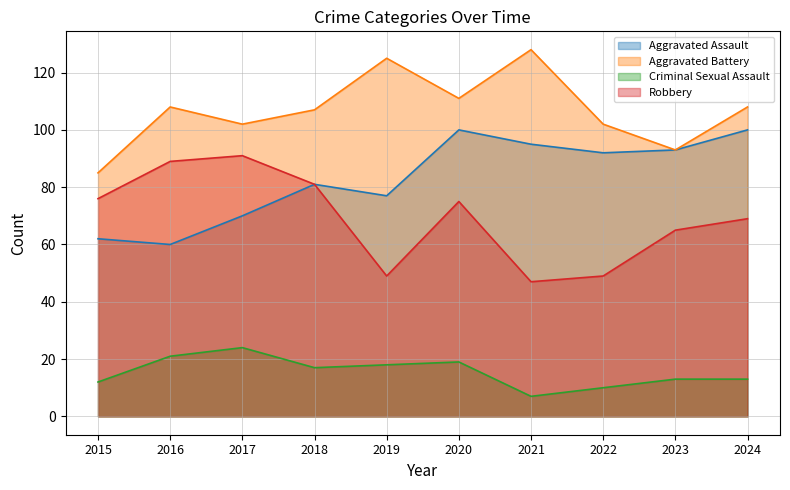

Is it true that Criminal Sexual Assault equals 6 at 2018?

False